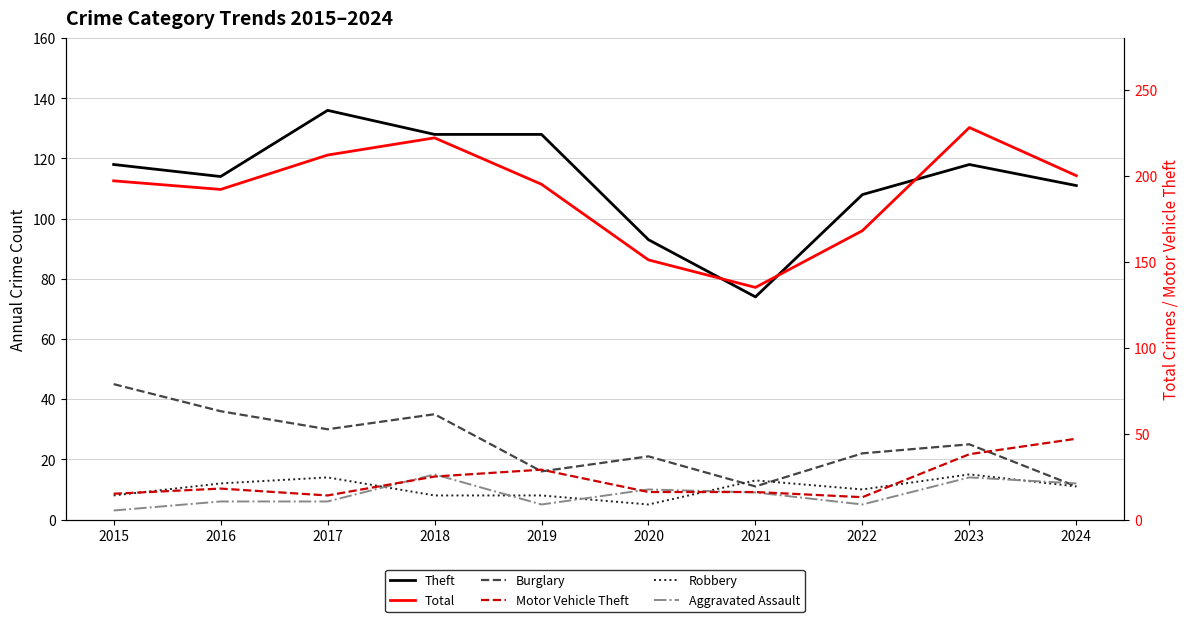

What is the highest value of the Burglary series?

45